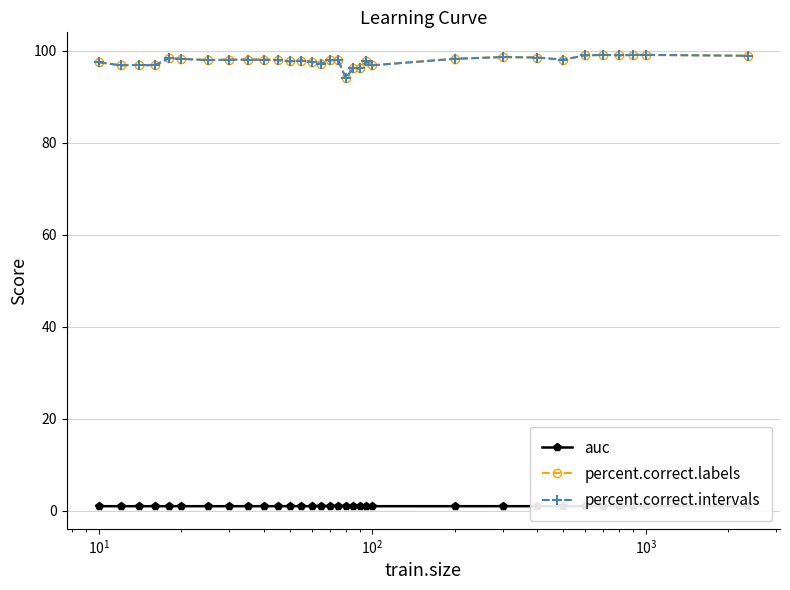

How many interior local valleys does the auc series have?

7